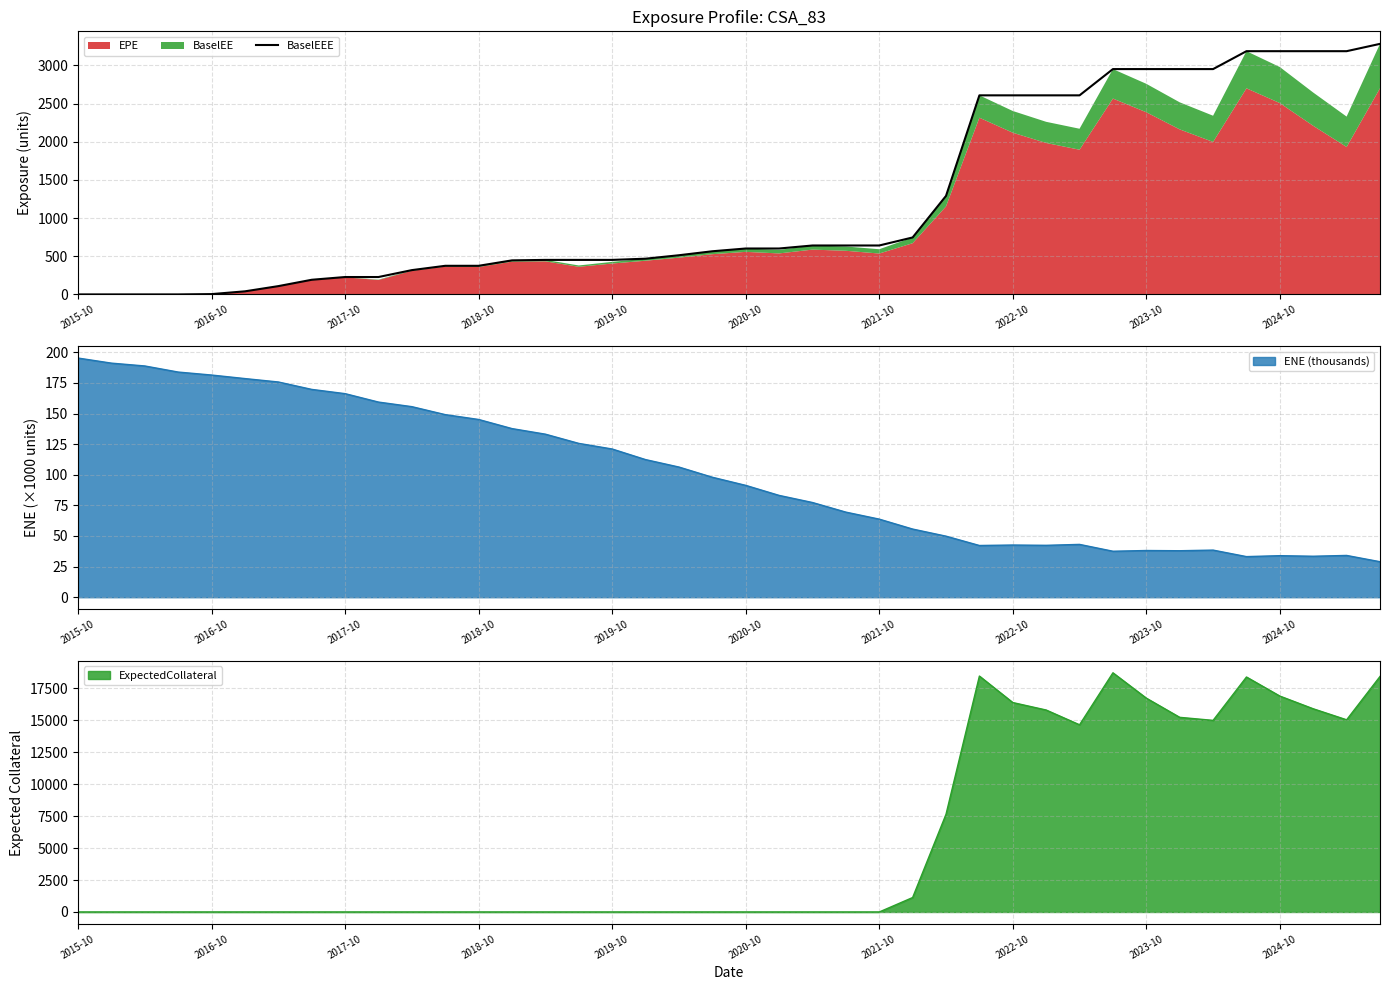

What is the average value?

1216.1